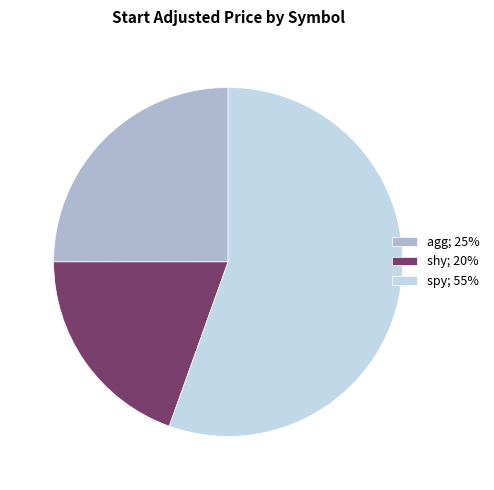

Is the sum of shy and spy greater than half?

Yes